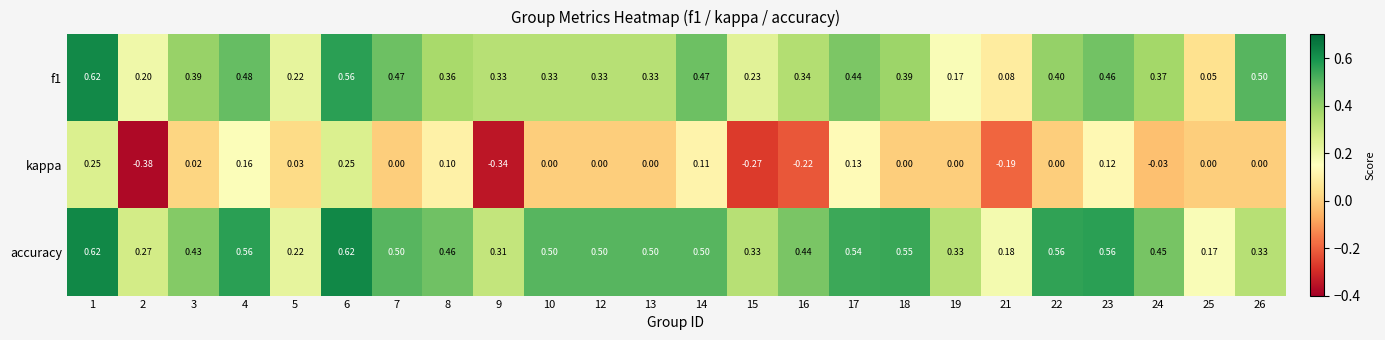

Is the value of kappa at 6 greater than the value of f1 at 9?

No